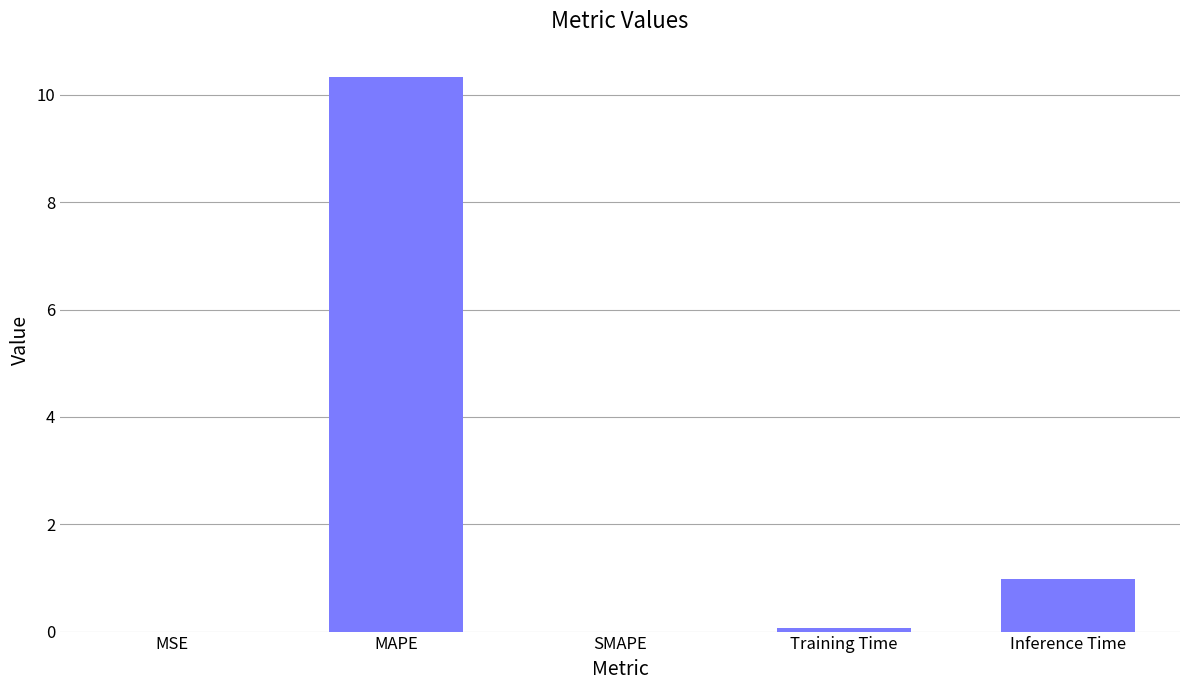

The value at SMAPE is 0.0. True or false?

True